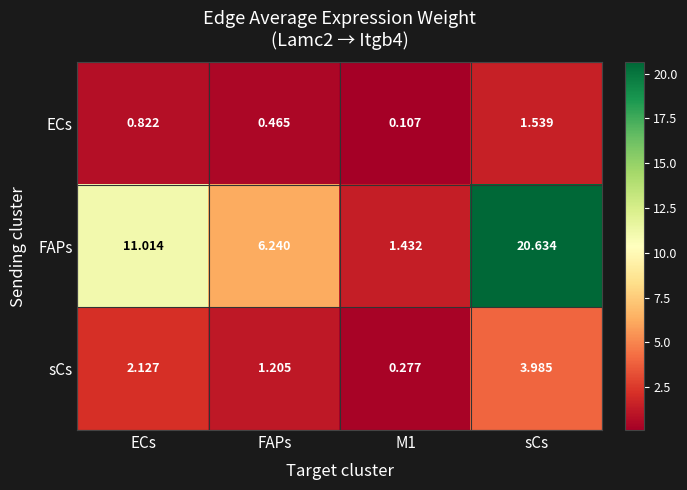

Which series has the largest range (max minus min)?

FAPs